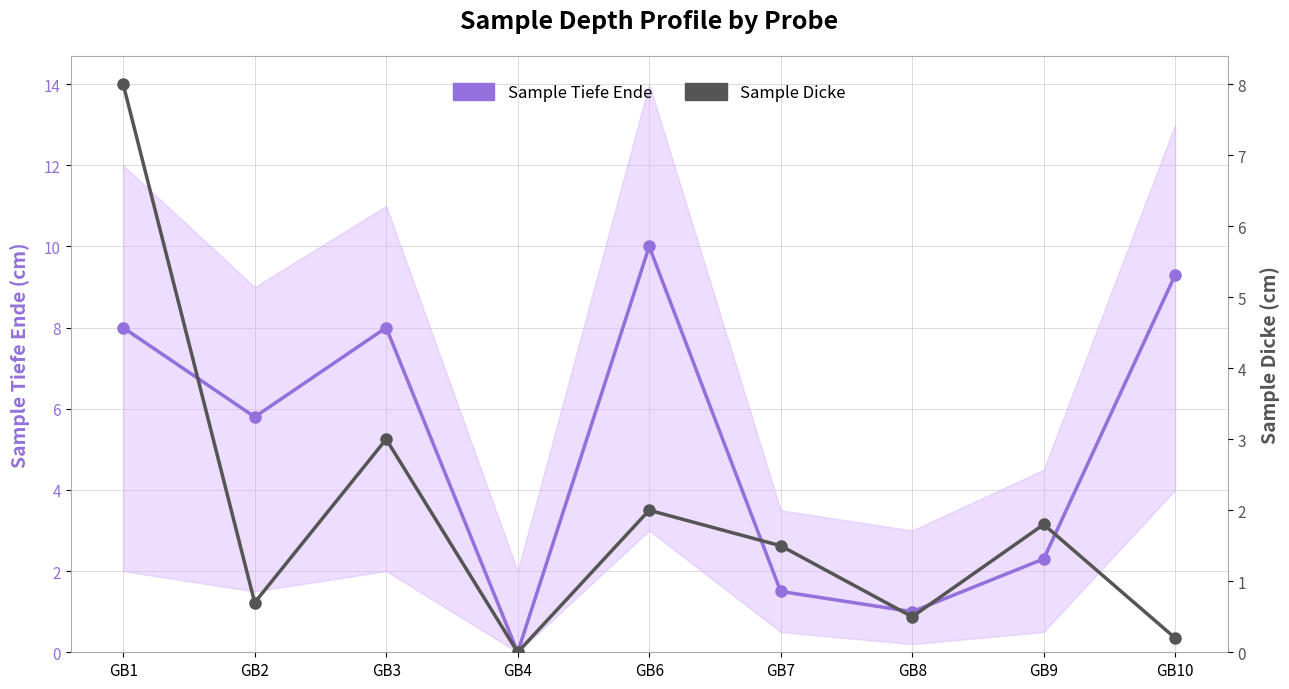

In Sample Tiefe Ende, how many points are higher than both neighbors (excluding endpoints)?

2